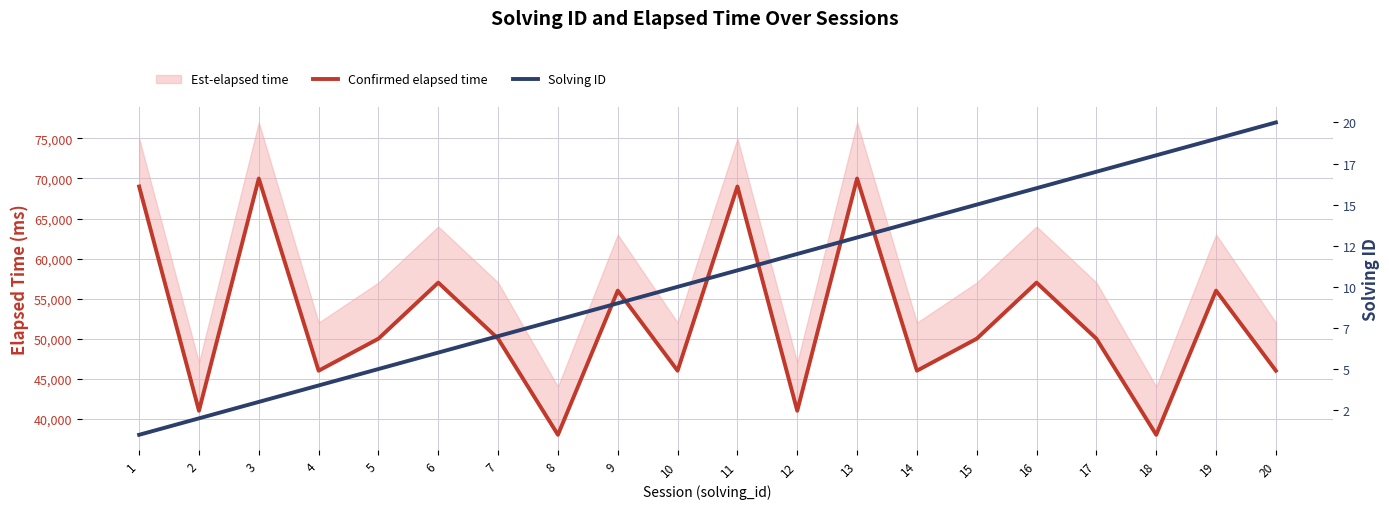

Reading left to right, what are all the values shown in this chart?

Confirmed elapsed time: 1=69000	2=41000	3=70000	4=46000	5=50000	6=57000	7=50000	8=38000	9=56000	10=46000	11=69000	12=41000	13=70000	14=46000	15=50000	16=57000	17=50000	18=38000	19=56000	20=46000
Solving ID: 1=1	2=2	3=3	4=4	5=5	6=6	7=7	8=8	9=9	10=10	11=11	12=12	13=13	14=14	15=15	16=16	17=17	18=18	19=19	20=20